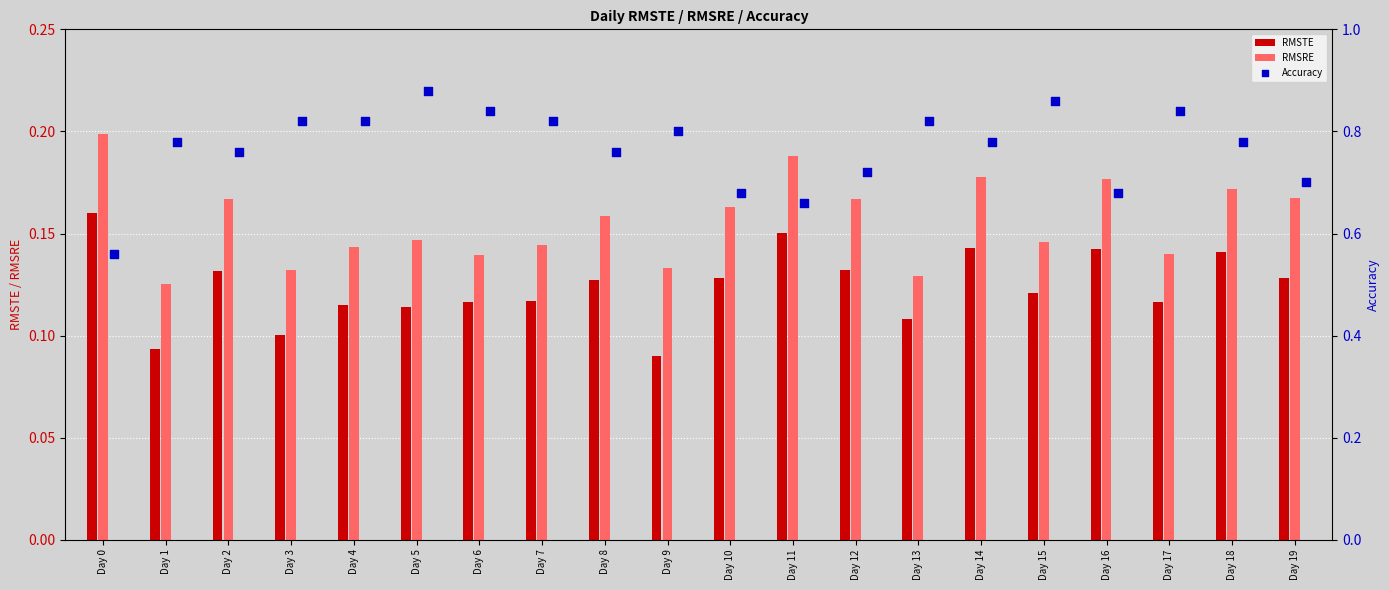

Which series contains the lowest Y value?

RMSTE